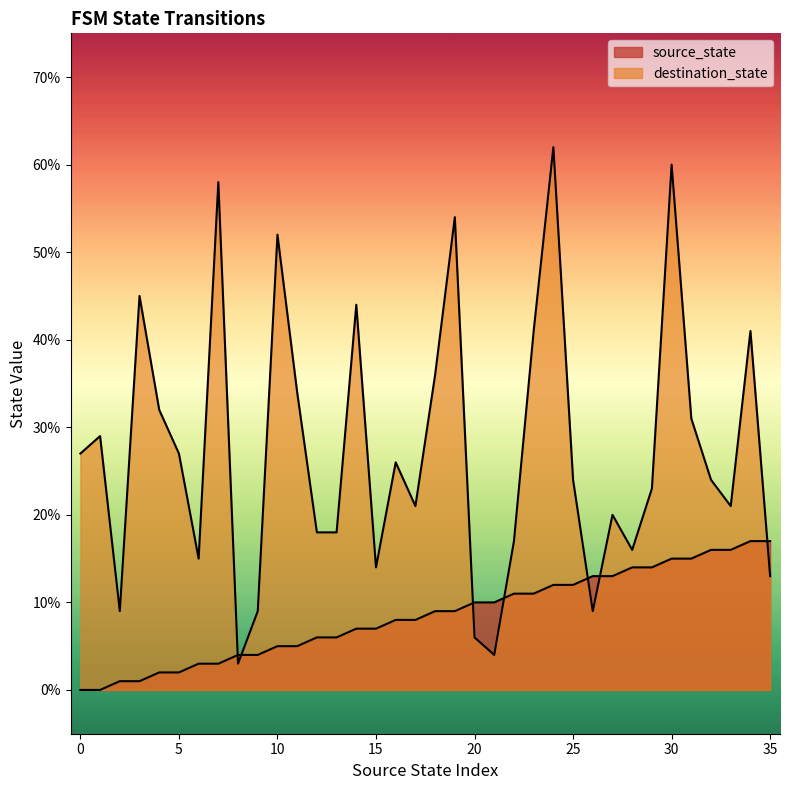

True or false: source_state has a value of 18 at 24.

False